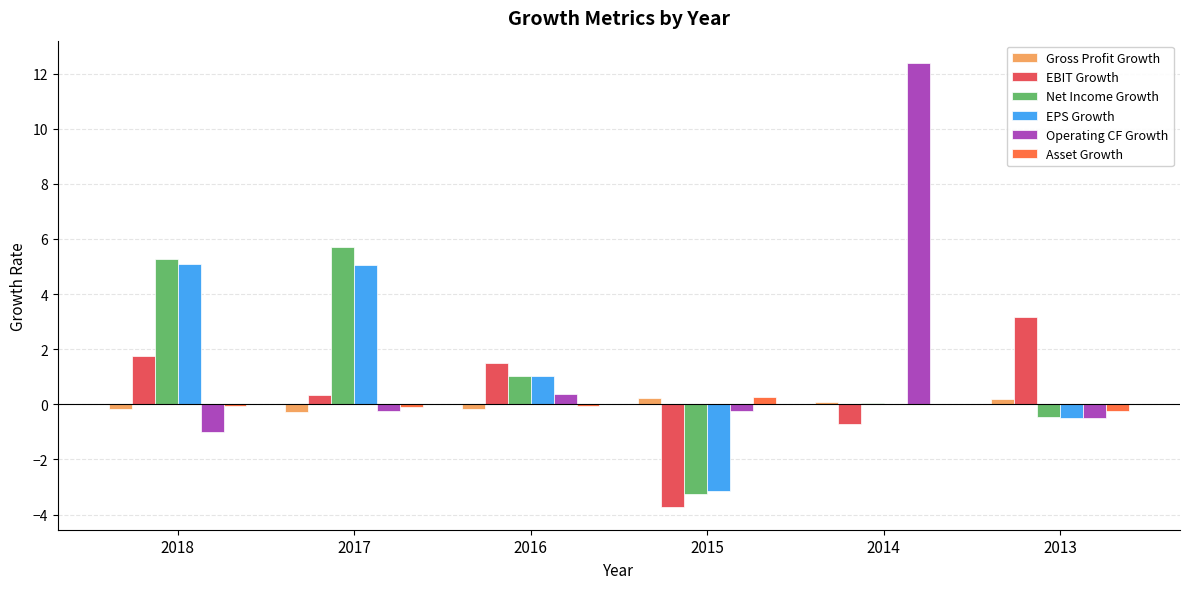

What is the sum of the EBIT Growth values at 2014 and 2016?

0.8